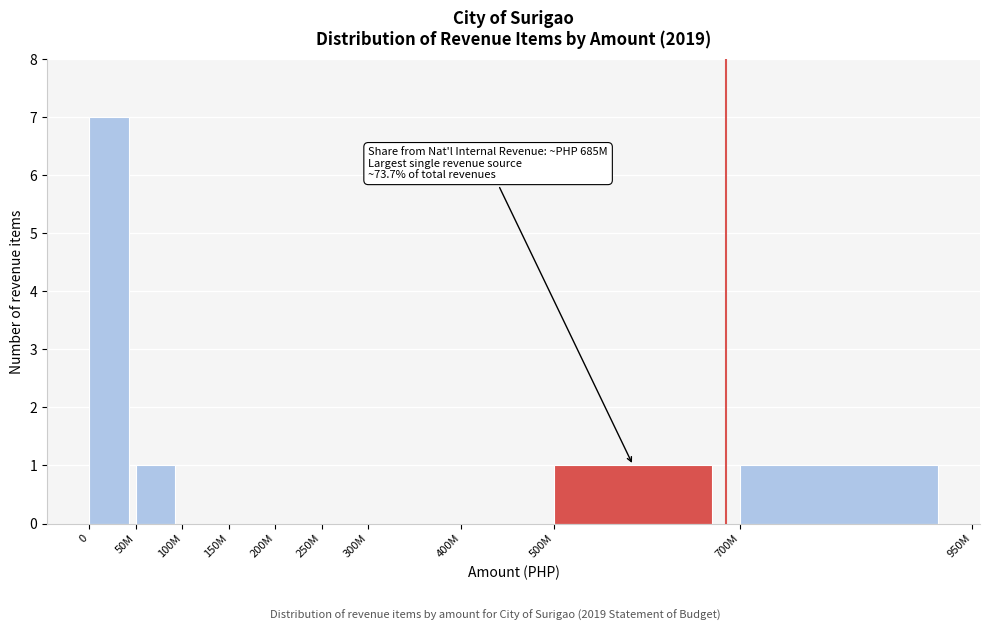

Reading right to left, list all the values displayed in this chart.

700M=1	500M=1	400M=0	300M=0	250M=0	200M=0	150M=0	100M=0	50M=1	0=7